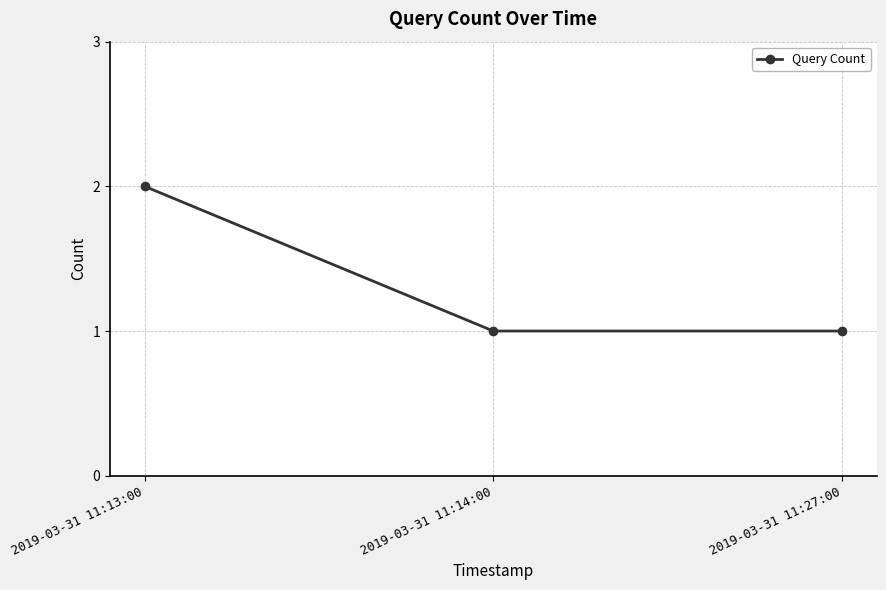

Is it true that the value at 2019-03-31 11:13:00 is 2?

True